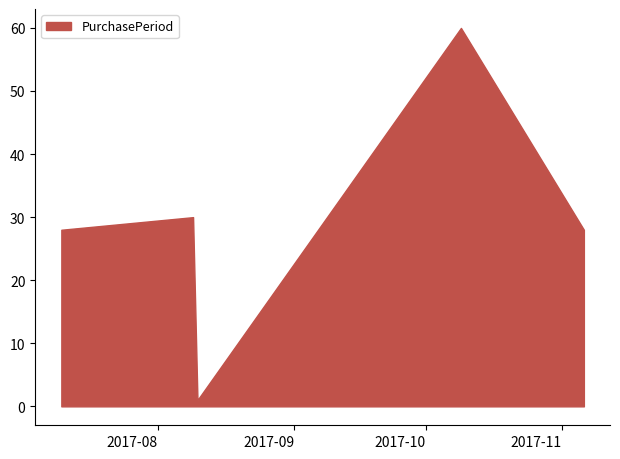

True or false: there are more than 1 points higher than both neighbors.

True